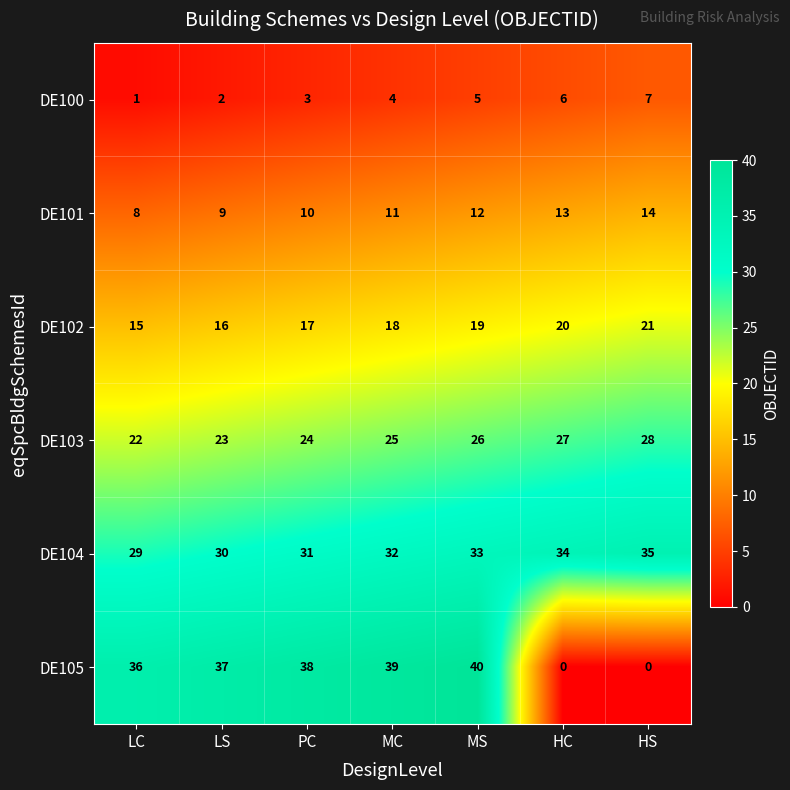

At MS, list the series in order from largest to smallest.

DE105, DE104, DE103, DE102, DE101, DE100